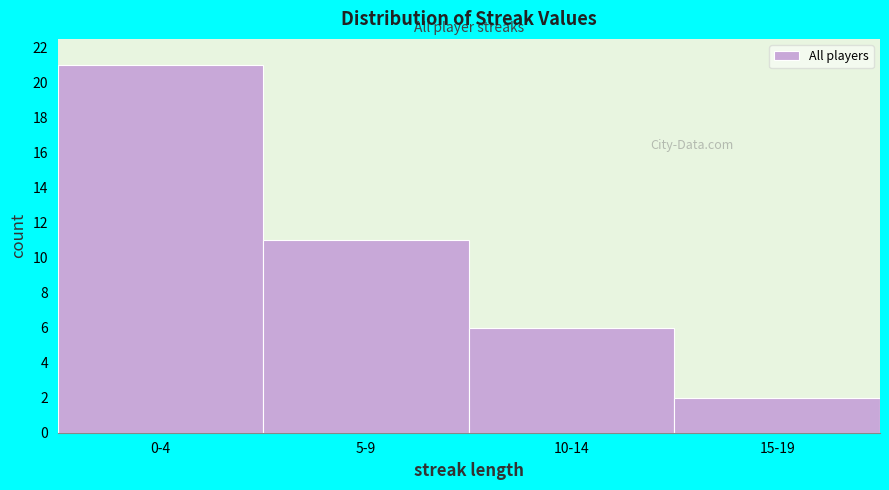

Reading left to right, extract all data points from this chart.

21	11	6	2